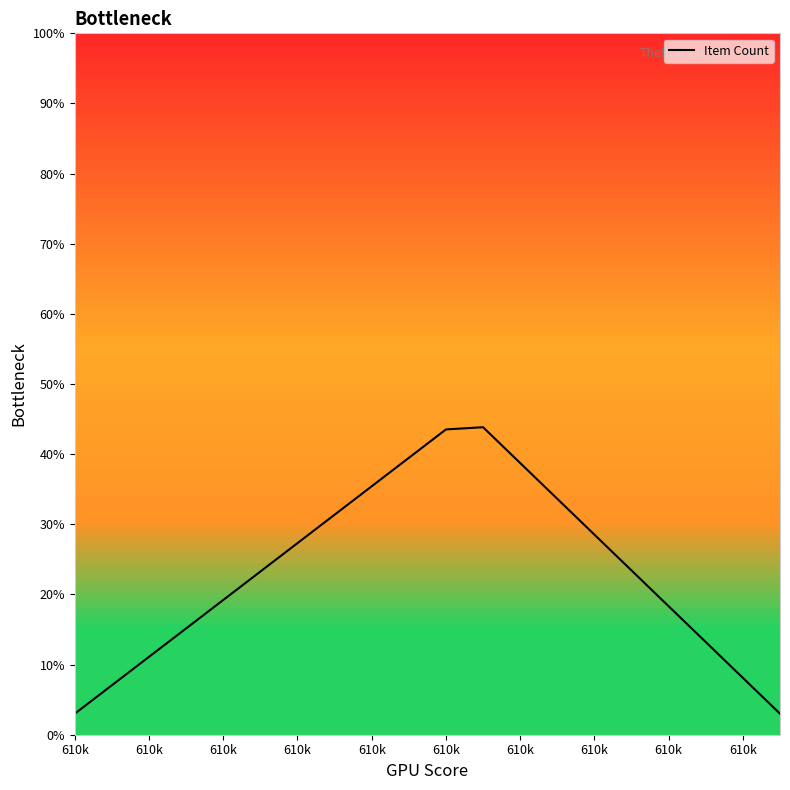

What is the minimum value shown in the chart?

3.0